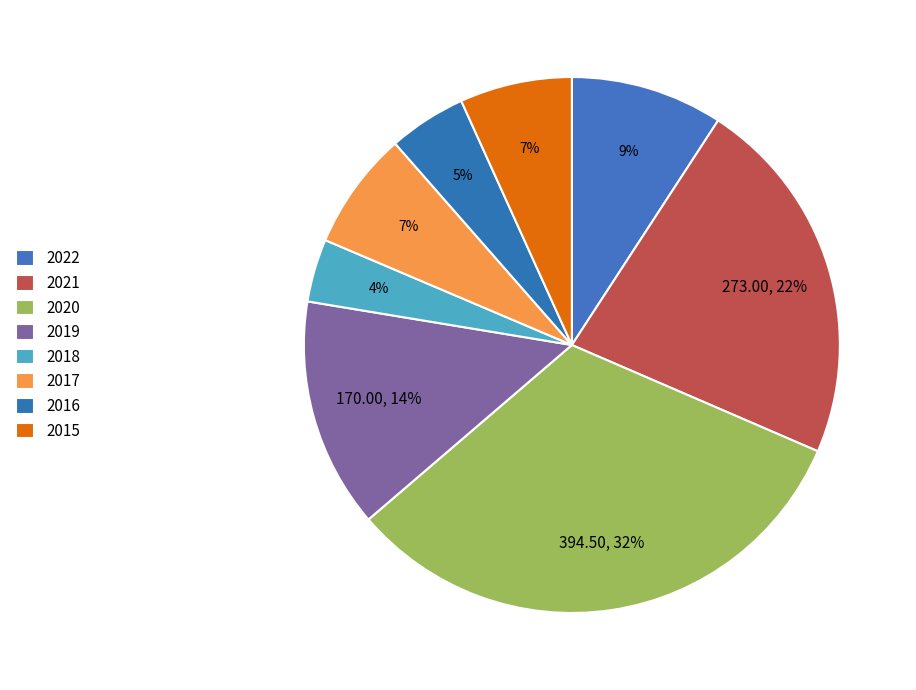

Count the number of slices in the pie.

8